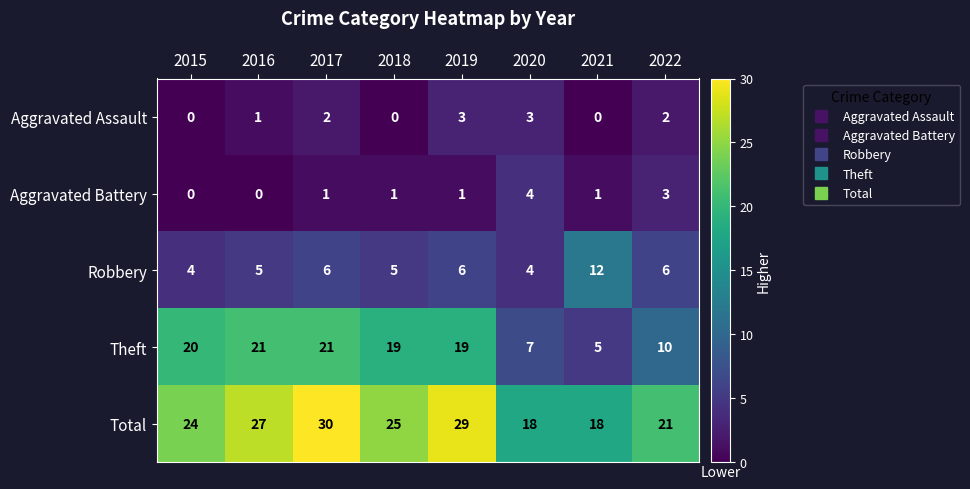

Which category has the highest value across all series?

2017